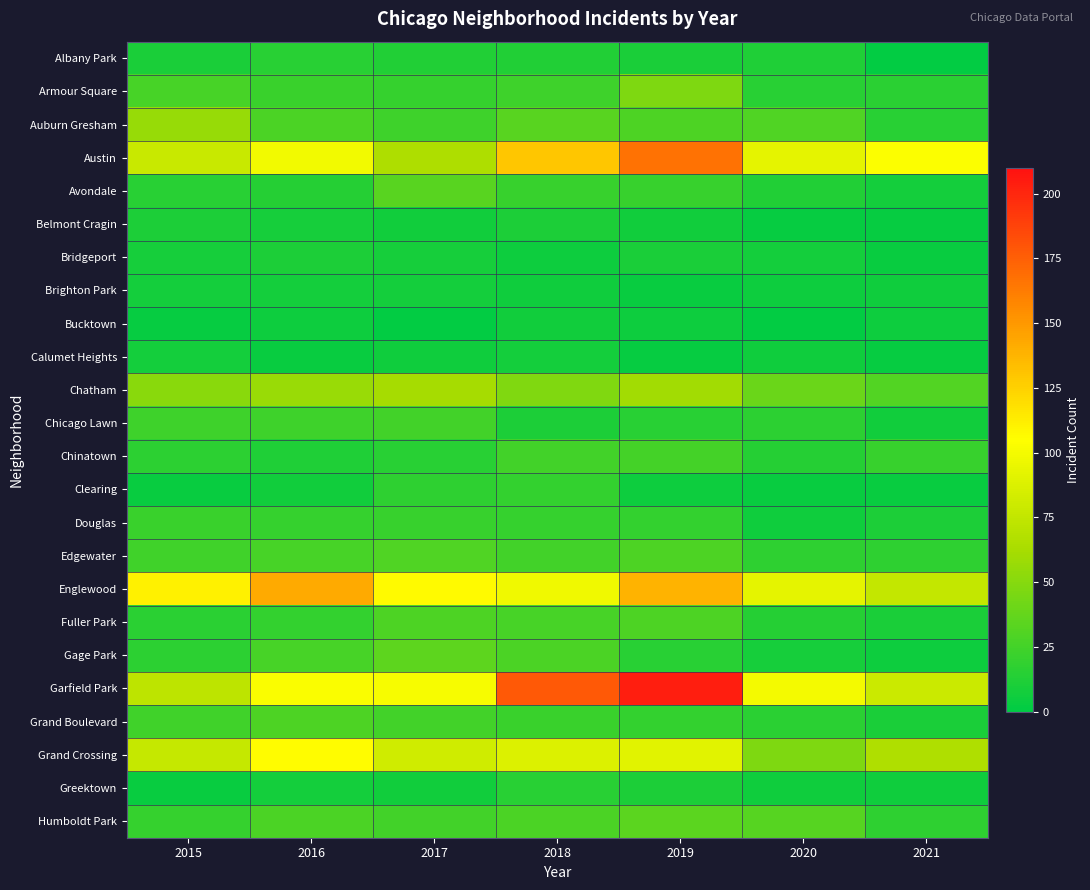

At how many categories does at least one series exceed 43?

7